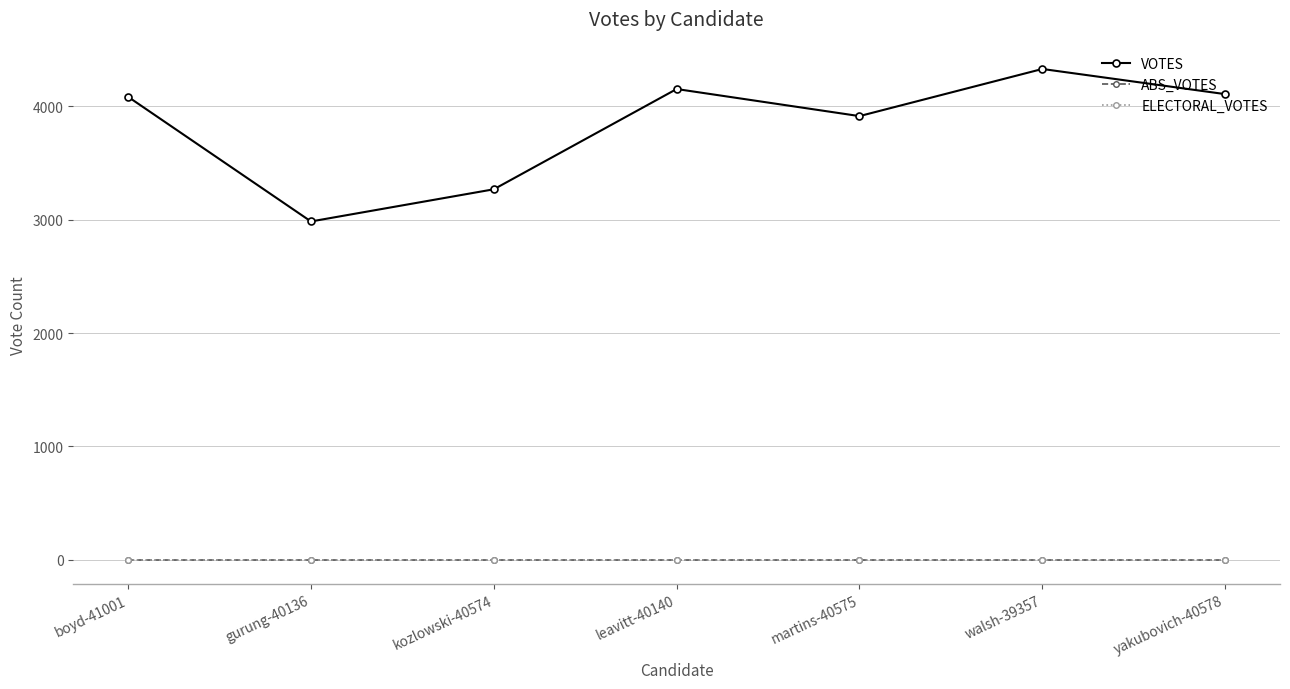

Which category has the highest value across all series?

walsh-39357